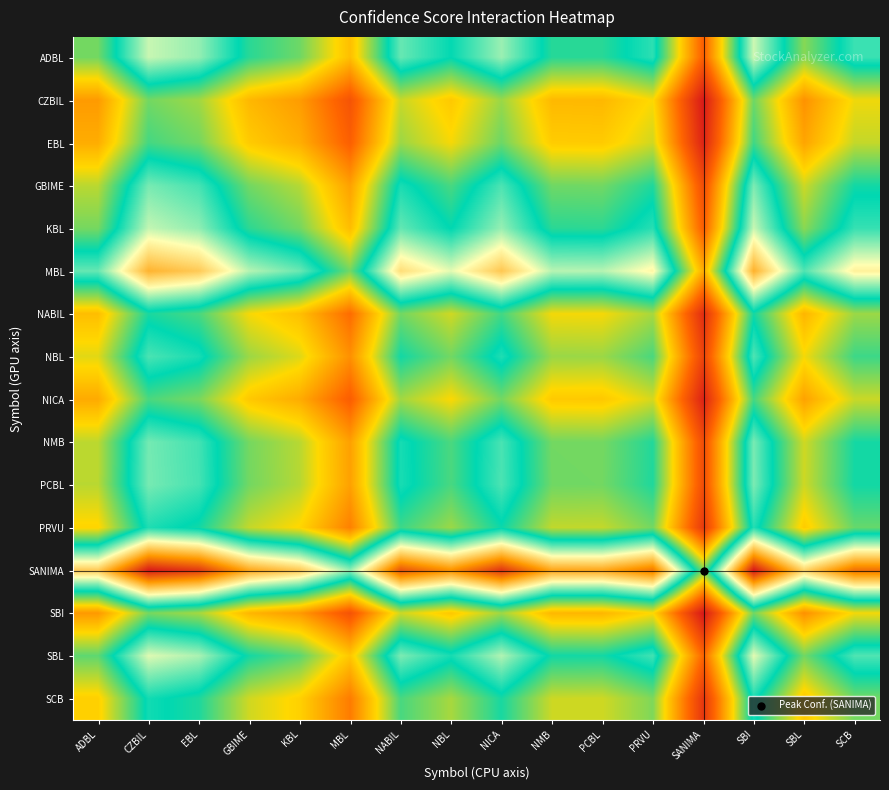

Which series has the largest range (max minus min)?

SANIMA